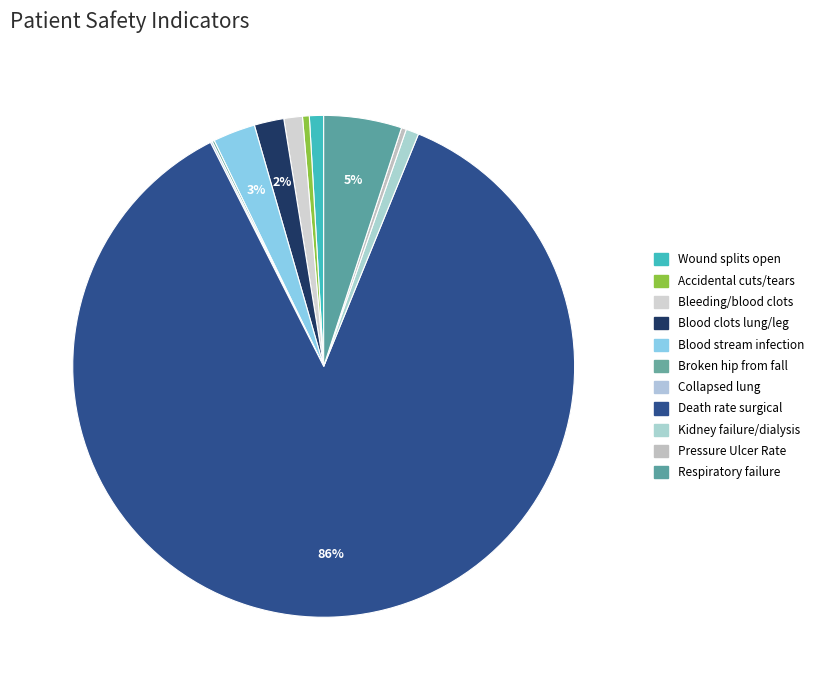

What is the largest slice in the pie chart?

Death rate among surgical patients with serious complications